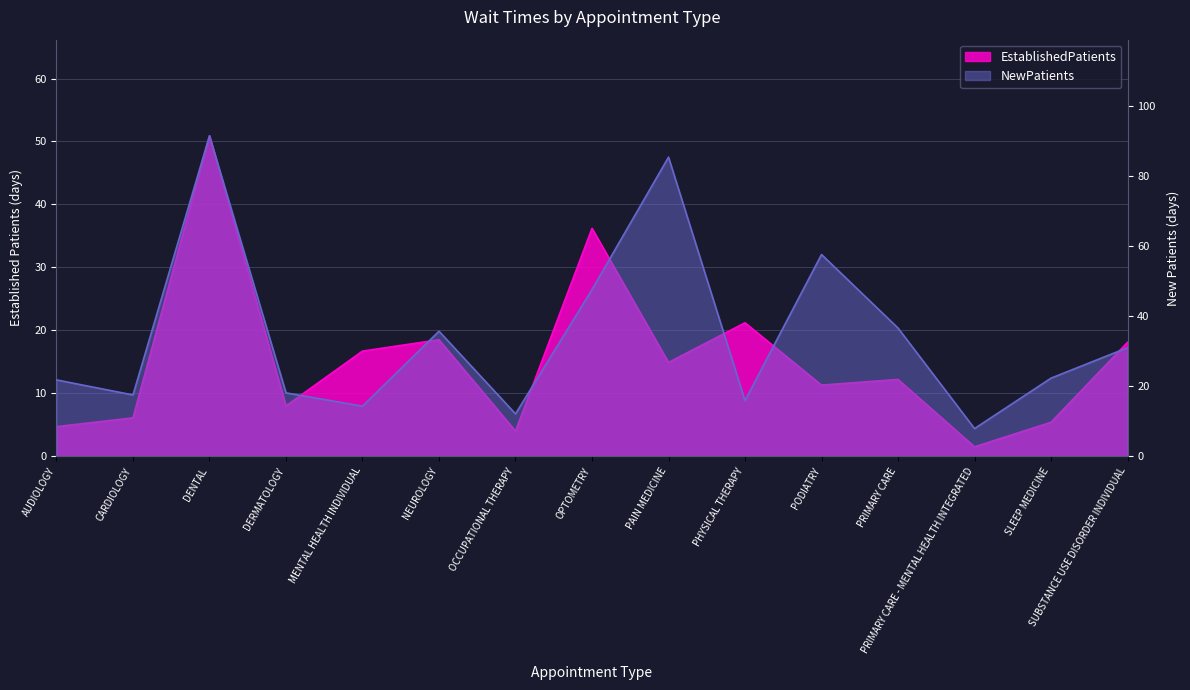

What is the total value across all series at OCCUPATIONAL THERAPY?

16.1